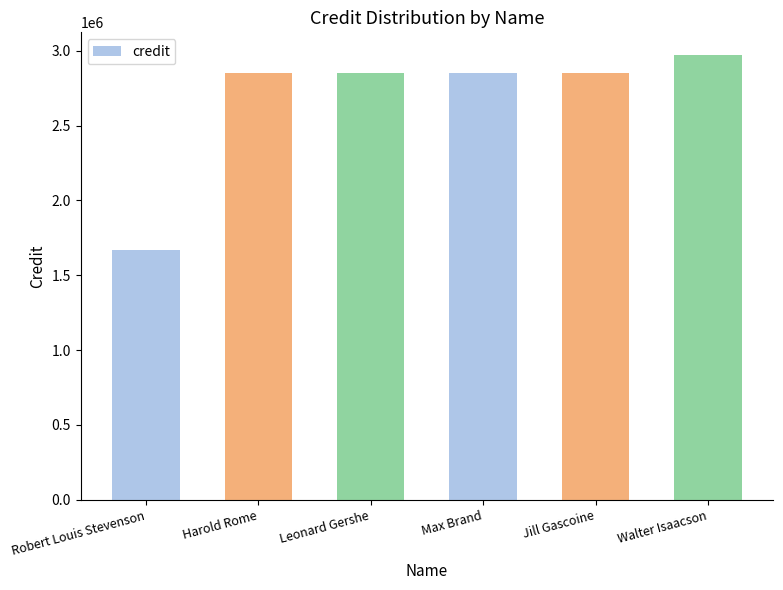

The chart shows a value of 2849554 at Jill Gascoine. True or false?

True